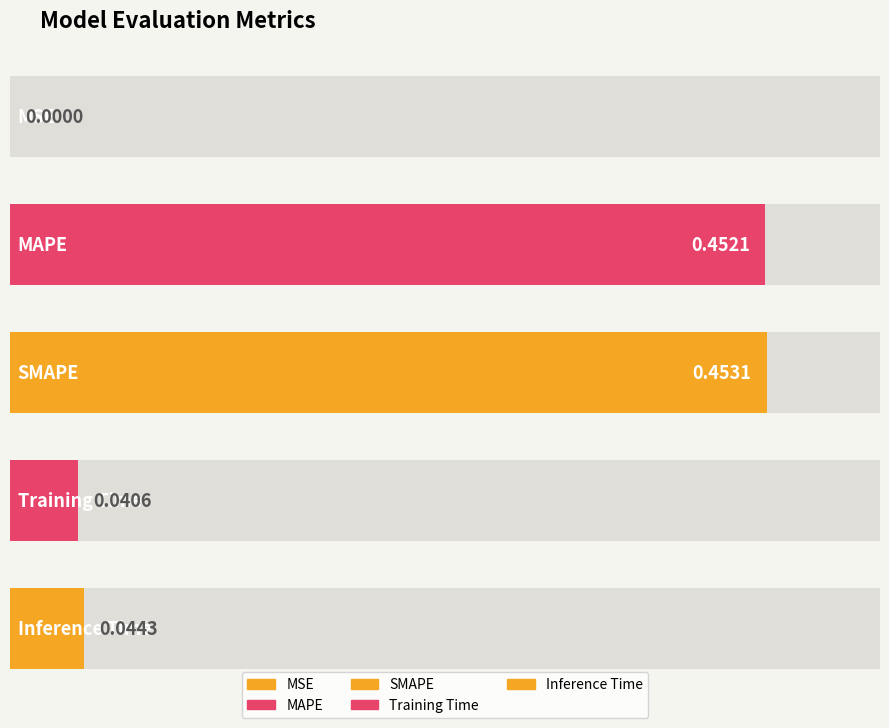

The value at Training Time is 0.1. True or false?

False